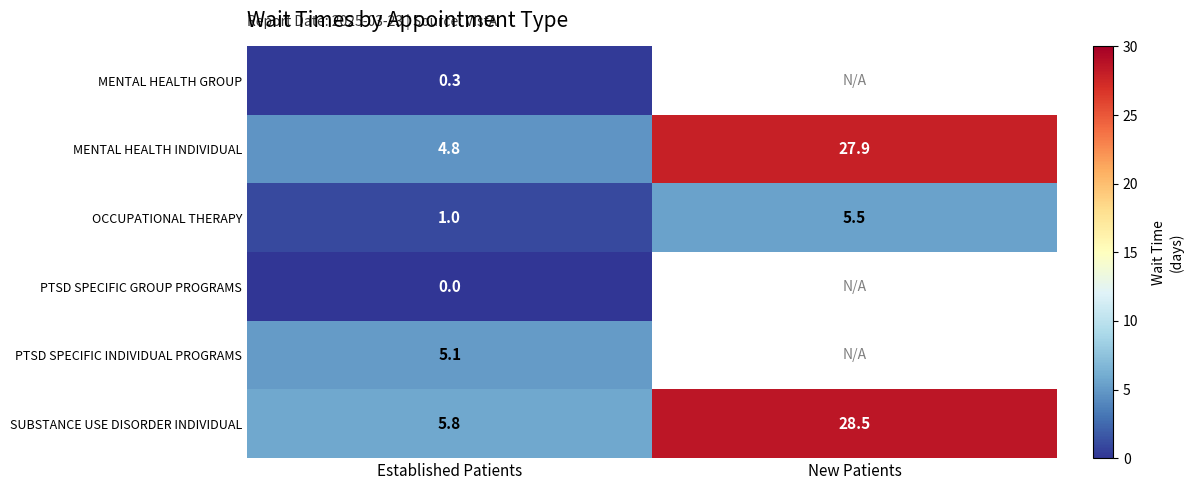

What is the spread (max minus min) of values at Established Patients?

5.8